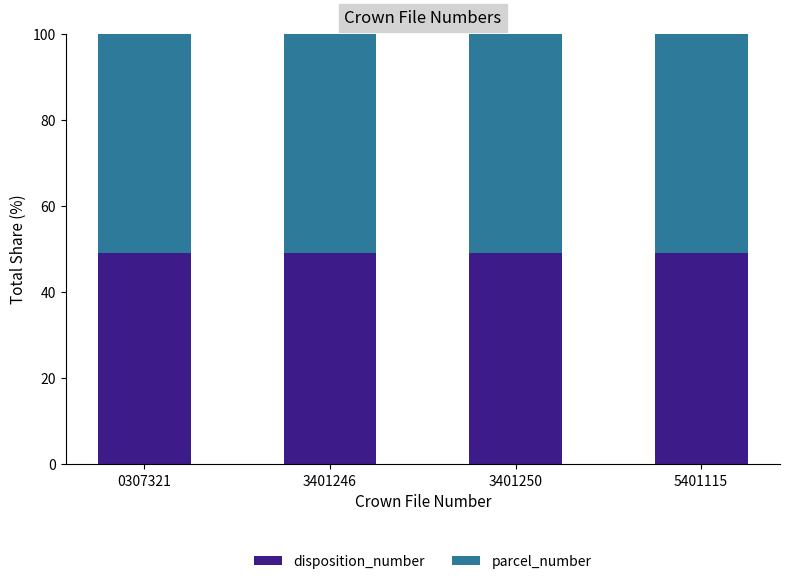

Does the chart contain stacked bars?

Yes